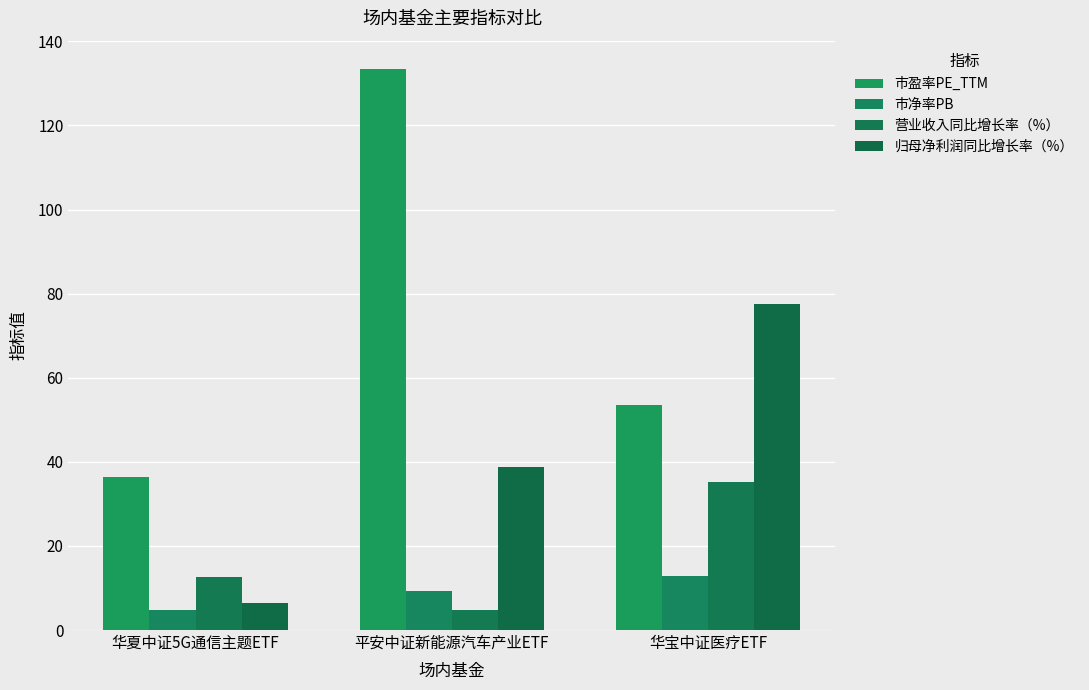

What are all the series names shown in the legend?

市盈率PE_TTM, 市净率PB, 营业收入同比增长率（%）, 归母净利润同比增长率（%）